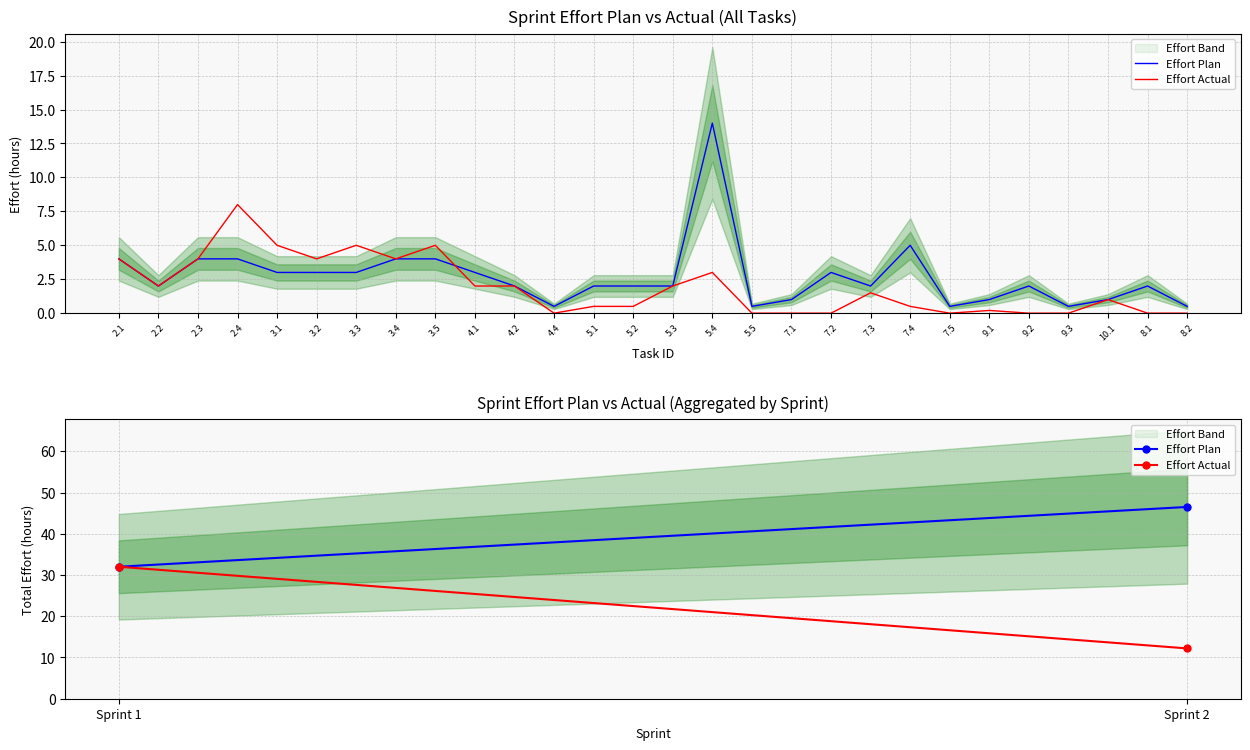

Reading right to left, extract all data points from this chart.

Effort Plan: 46.5	32.0
Effort Actual: 12.2	32.0